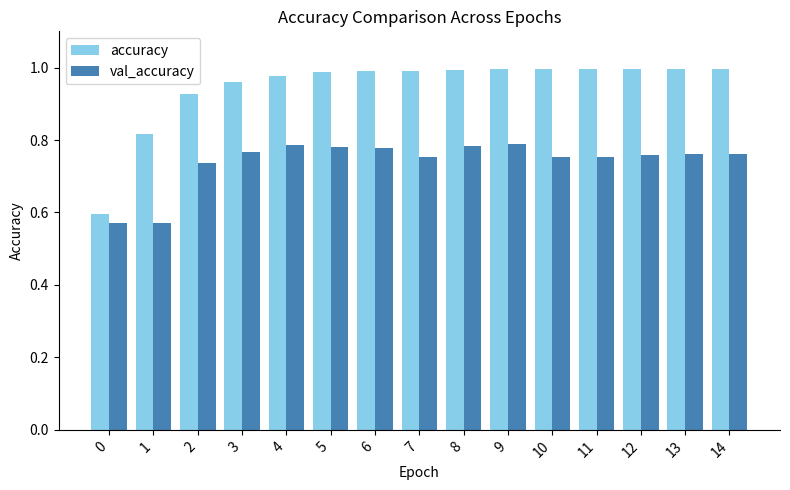

Is it true that accuracy equals 1.5 at 8?

False